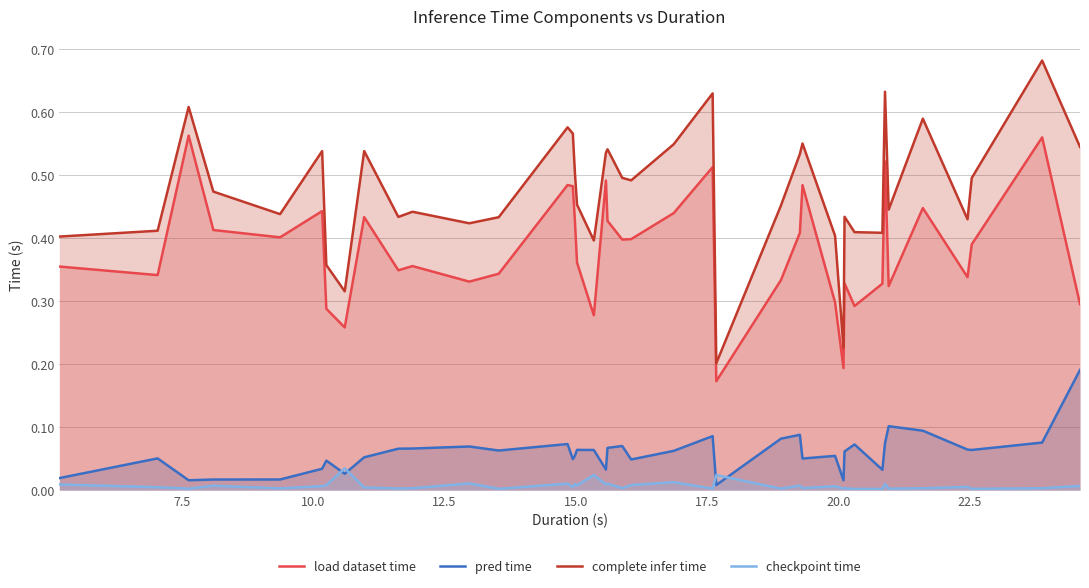

At how many categories does at least one series exceed 0?

40